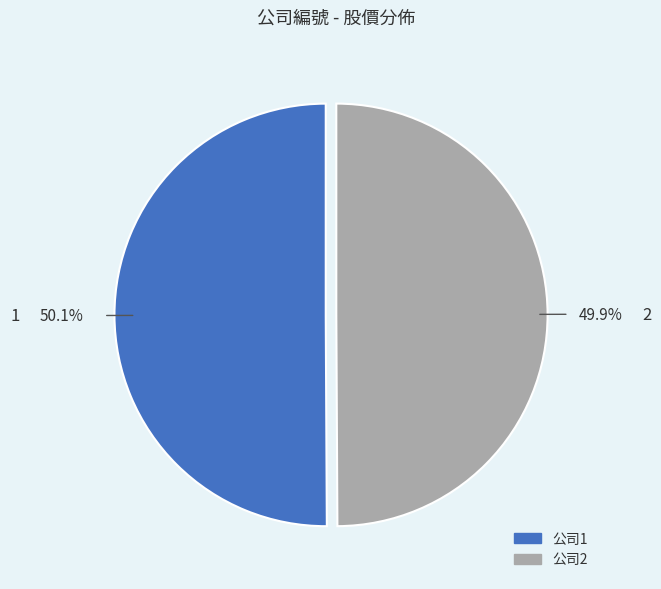

What is the ratio of the value at 1 to the value at 2?

1.0